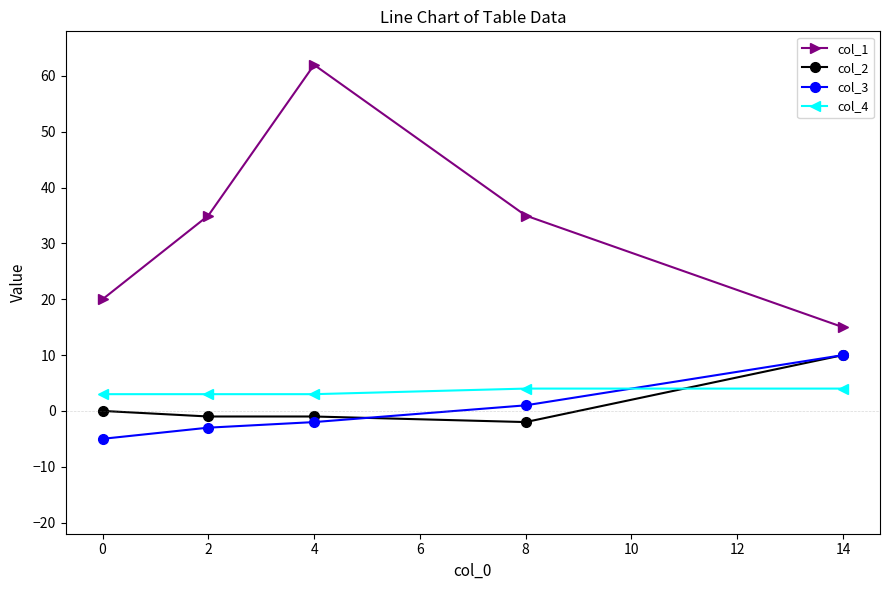

What is the average value of the col_1 series?

33